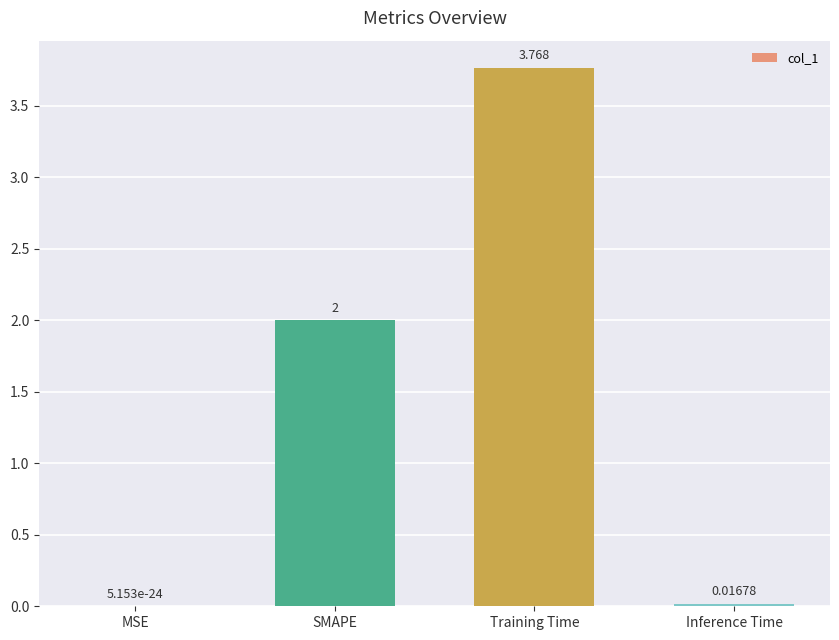

What is the change in value from SMAPE to Training Time?

+1.8